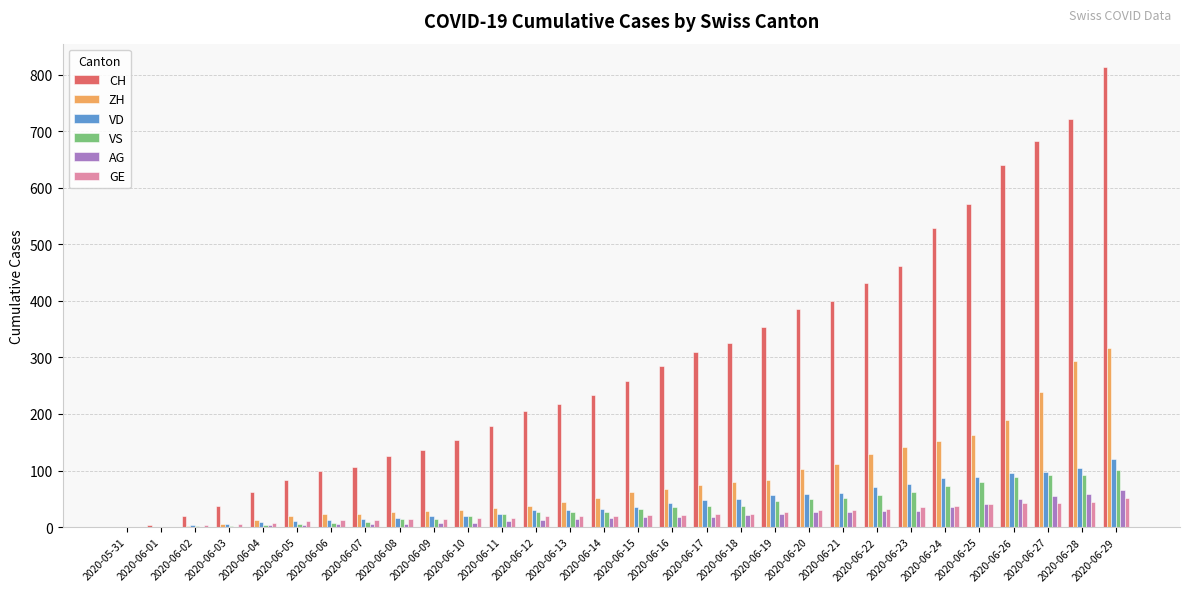

What is the average value of the CH series?

294